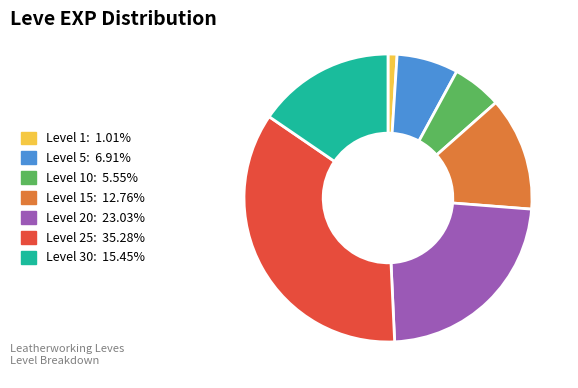

Is there a majority slice in this chart?

No